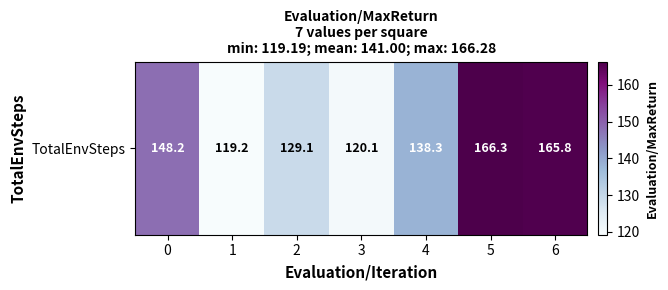

The chart shows a value of 148.2 at 0. True or false?

True